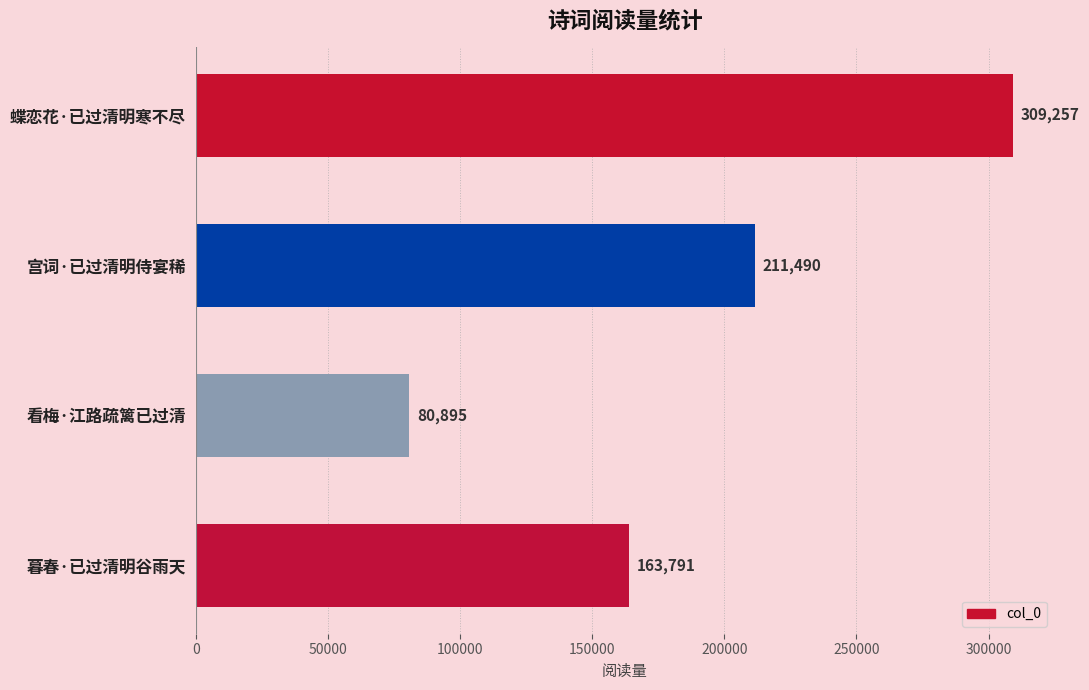

Read the value at 暮春·已过清明谷雨天, to the nearest 100.

163800